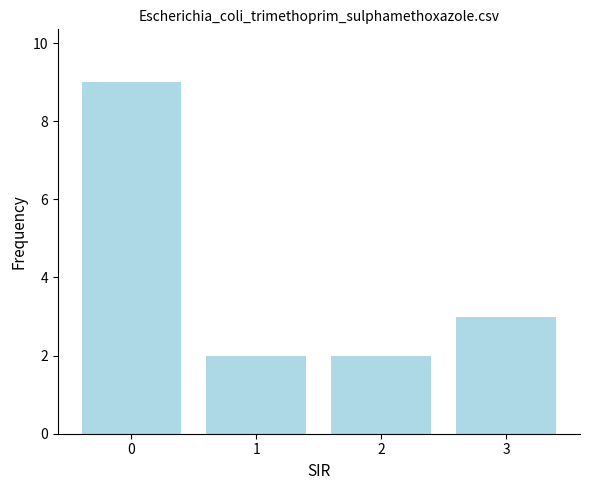

What is the minimum value shown in the chart?

2